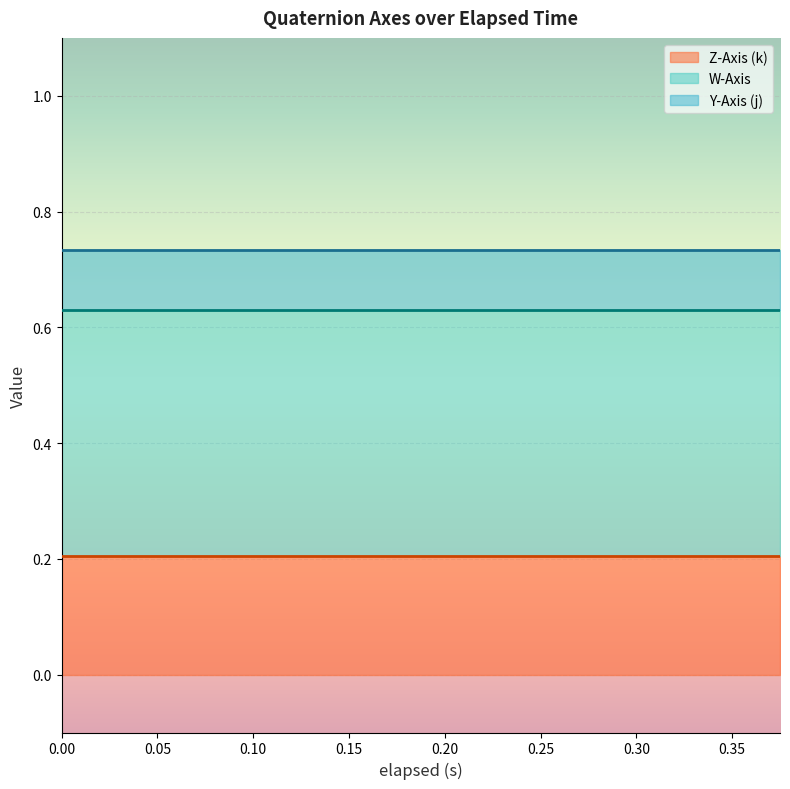

Reading left to right, extract all data points from this chart.

elapsed (s): 0.0	0.0	0.0	0.1	0.1	0.1	0.1	0.1	0.1	0.2	0.2	0.2	0.2	0.3	0.3	0.3	0.3	0.3	0.3	0.4
W-Axis: 0.6	0.6	0.6	0.6	0.6	0.6	0.6	0.6	0.6	0.6	0.6	0.6	0.6	0.6	0.6	0.6	0.6	0.6	0.6	0.6
Y-Axis (j): 0.7	0.7	0.7	0.7	0.7	0.7	0.7	0.7	0.7	0.7	0.7	0.7	0.7	0.7	0.7	0.7	0.7	0.7	0.7	0.7
Z-Axis (k): 0.2	0.2	0.2	0.2	0.2	0.2	0.2	0.2	0.2	0.2	0.2	0.2	0.2	0.2	0.2	0.2	0.2	0.2	0.2	0.2